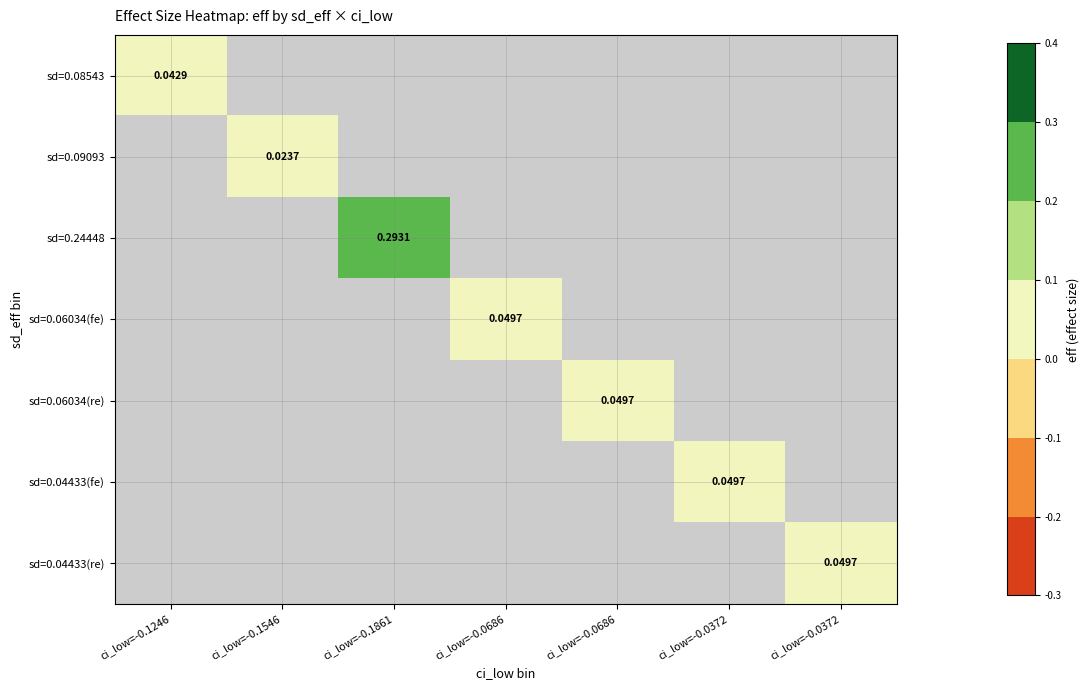

At how many categories does at least one series exceed 0?

7